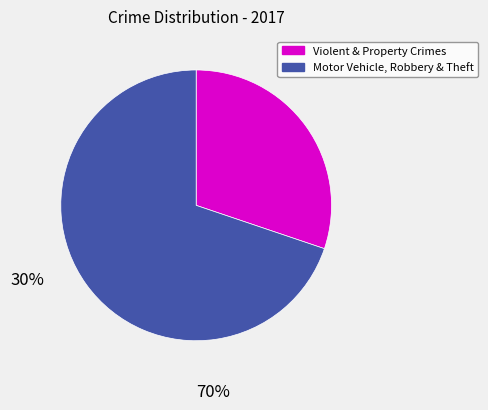

Does any single category account for the majority?

Yes